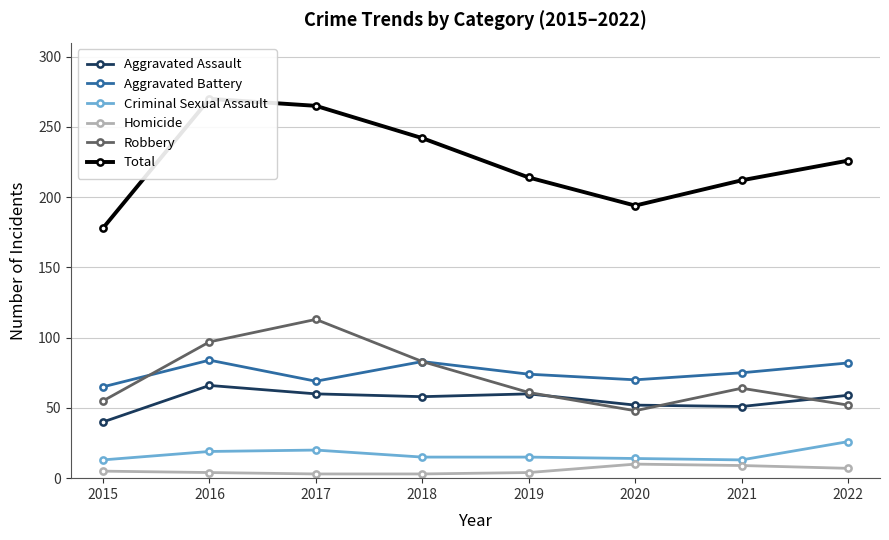

List the series in order of their peak value, highest first.

Total, Robbery, Aggravated Battery, Aggravated Assault, Criminal Sexual Assault, Homicide